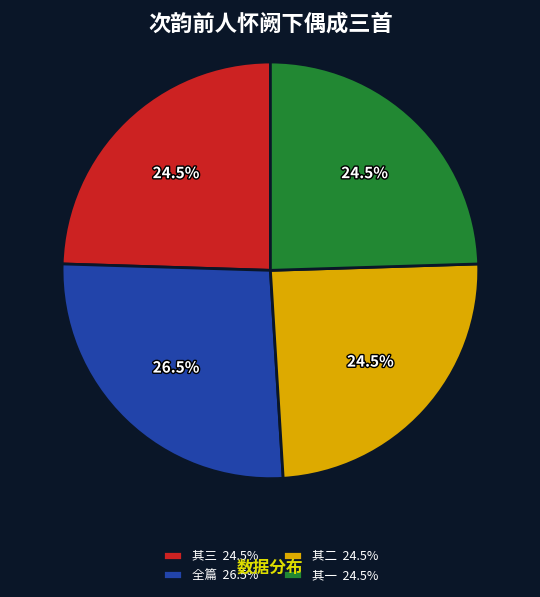

Is there a majority slice in this chart?

No